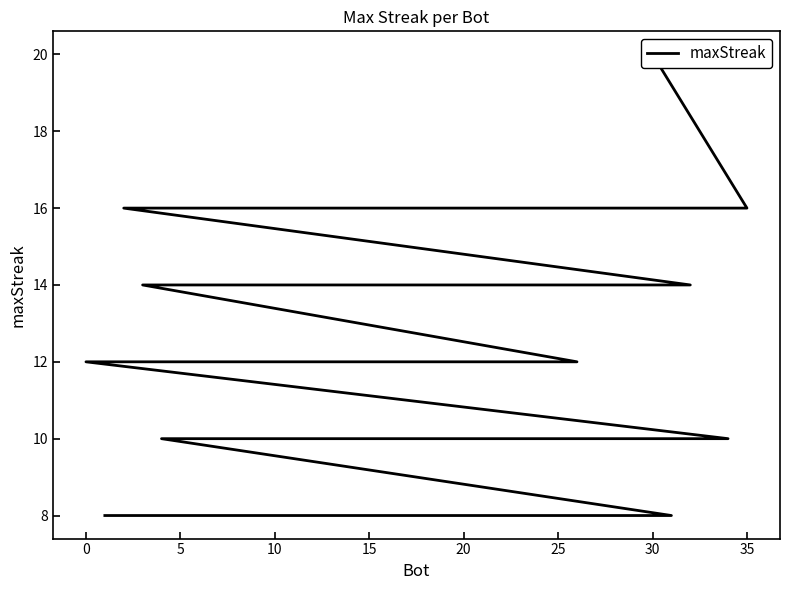

Count the number of categories in the chart.

36